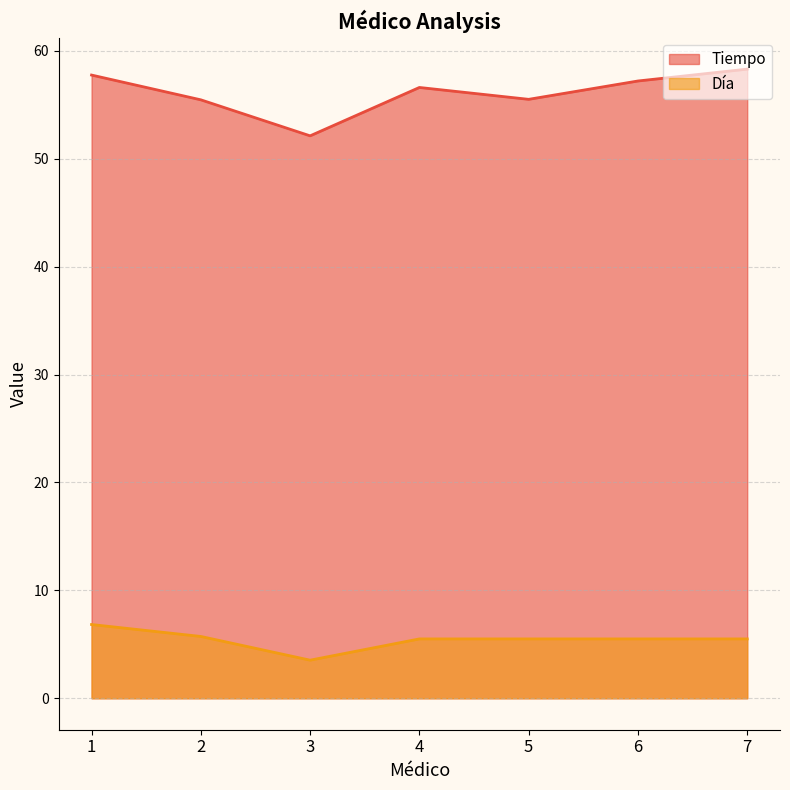

What is the spread (max minus min) of values at 4?

51.1